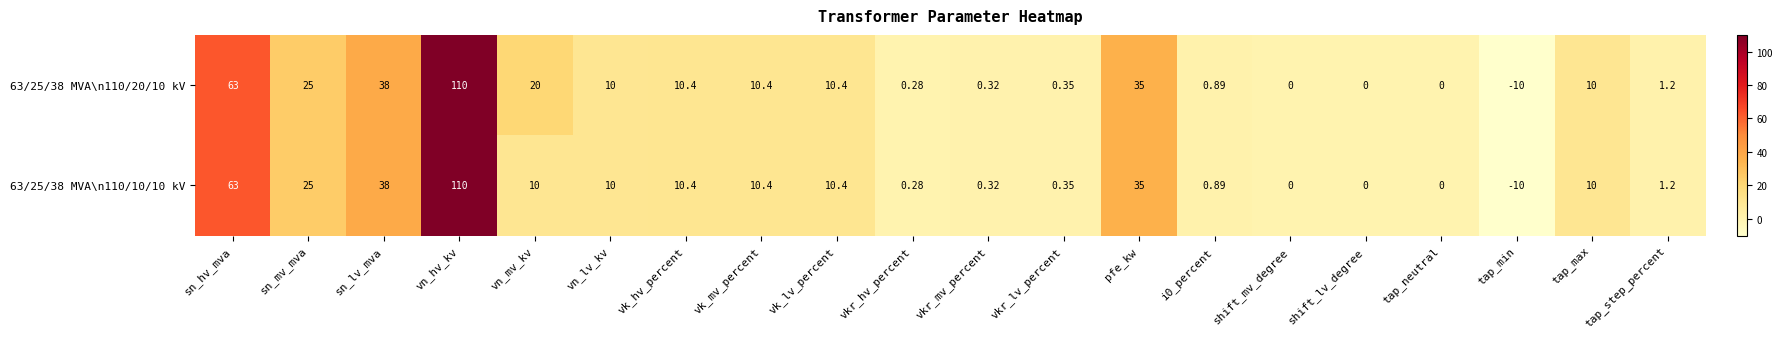

Count the number of data series in this chart.

2